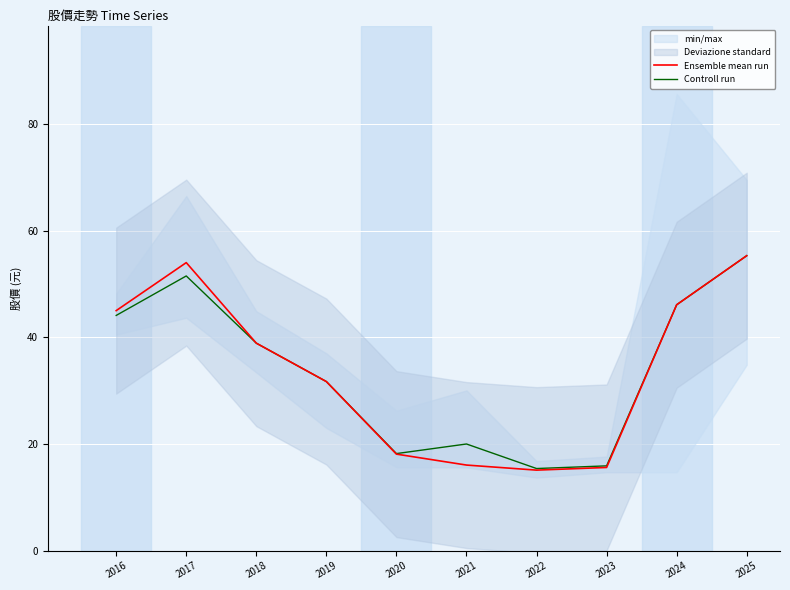

True or false: Ensemble mean run has more than 1 interior local peaks.

False